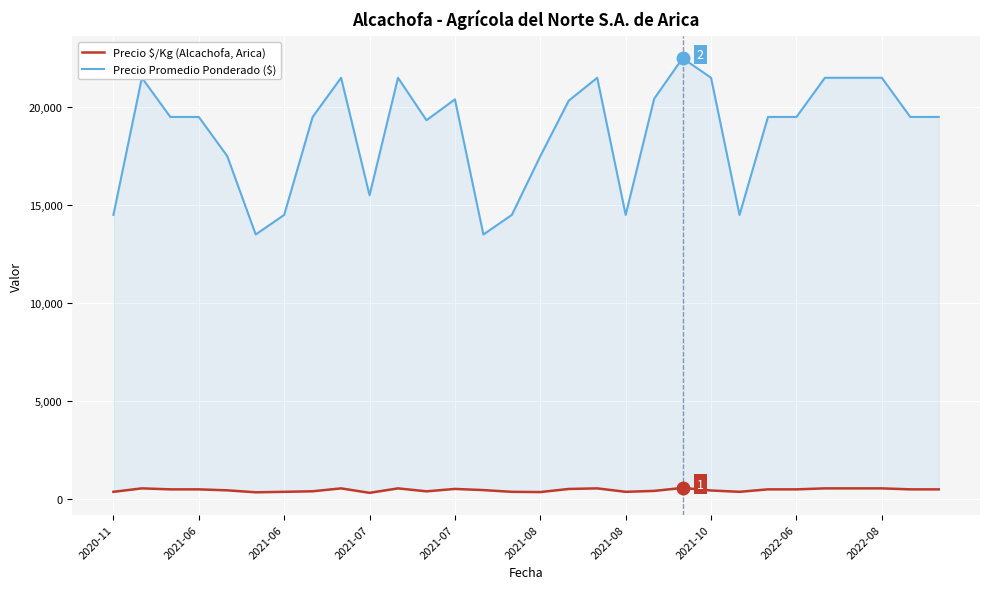

Which series has the largest total across all categories?

Precio Promedio Ponderado ($)